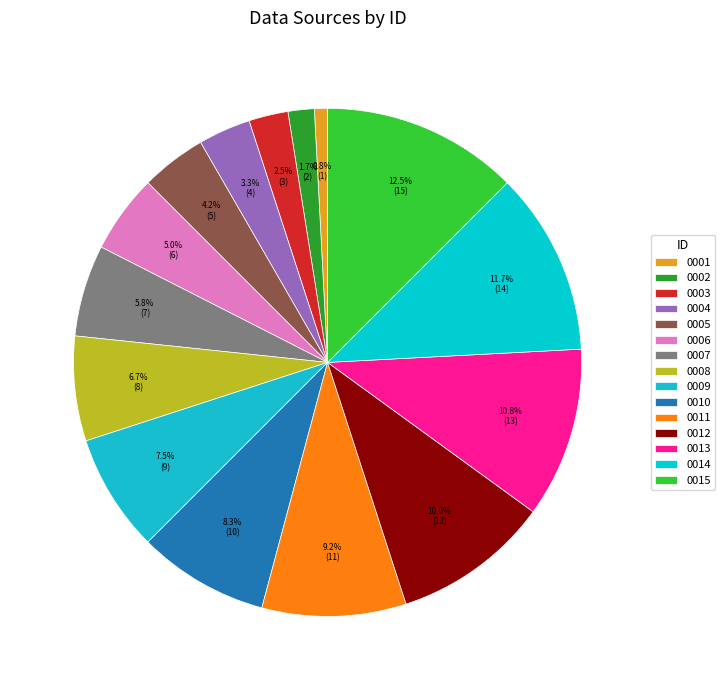

How many segments does this pie chart have?

15